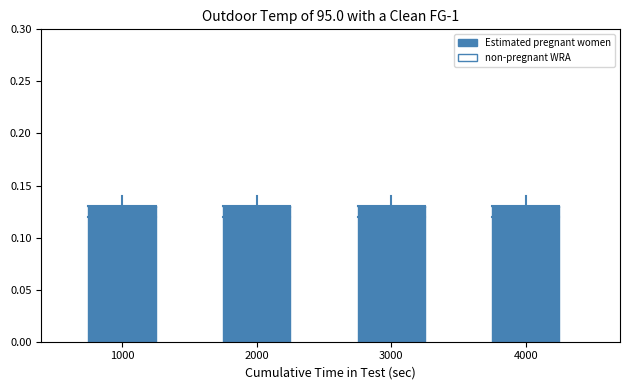

How many bars are there in total?

8